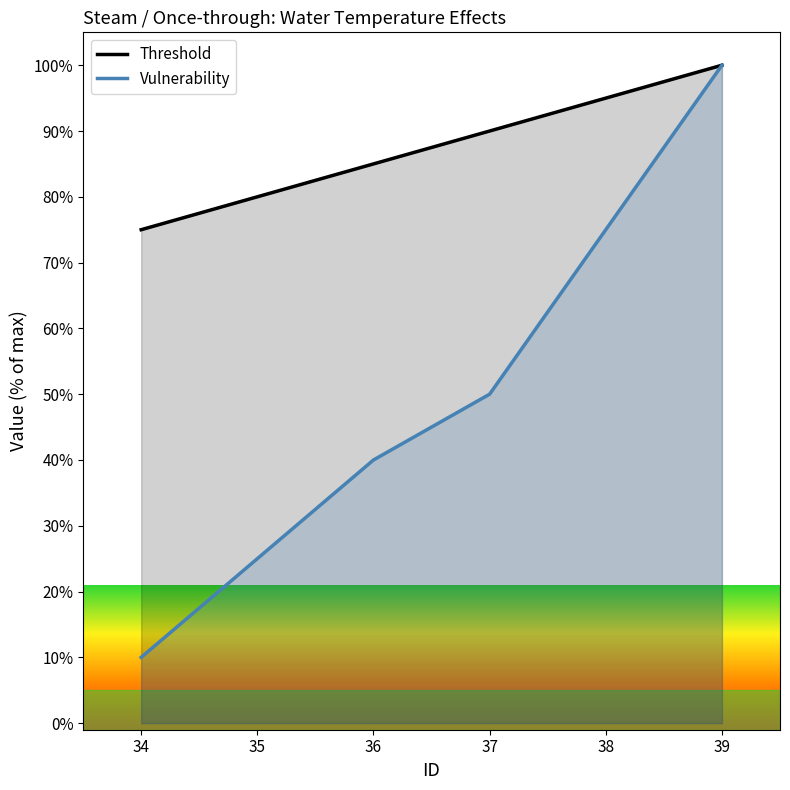

Rank the series by their average value, from highest to lowest.

Threshold, Vulnerability